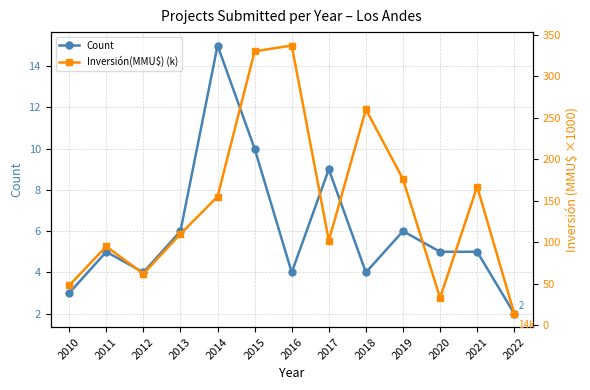

The value of Count at 2011 is 5. True or false?

True